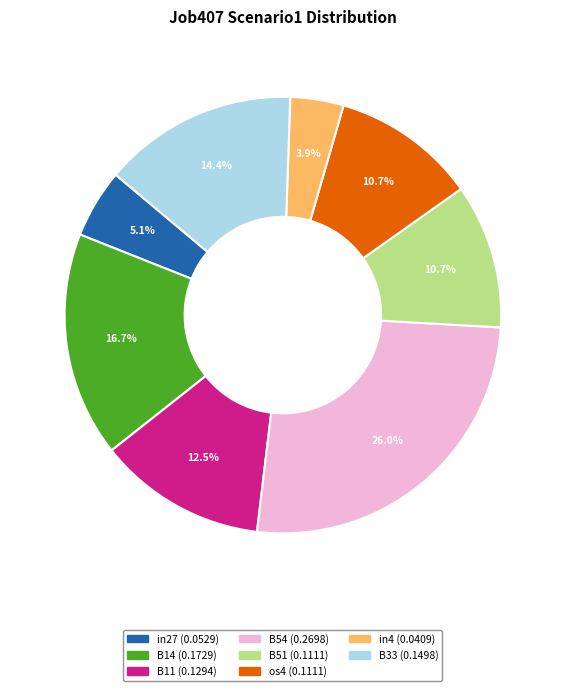

Is there any slice that represents more than half of the pie?

No